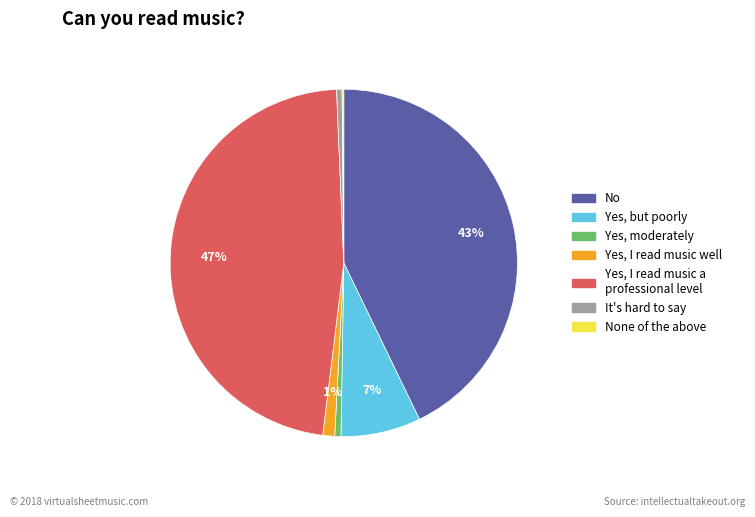

To the nearest percent, what is the average slice percentage?

14%